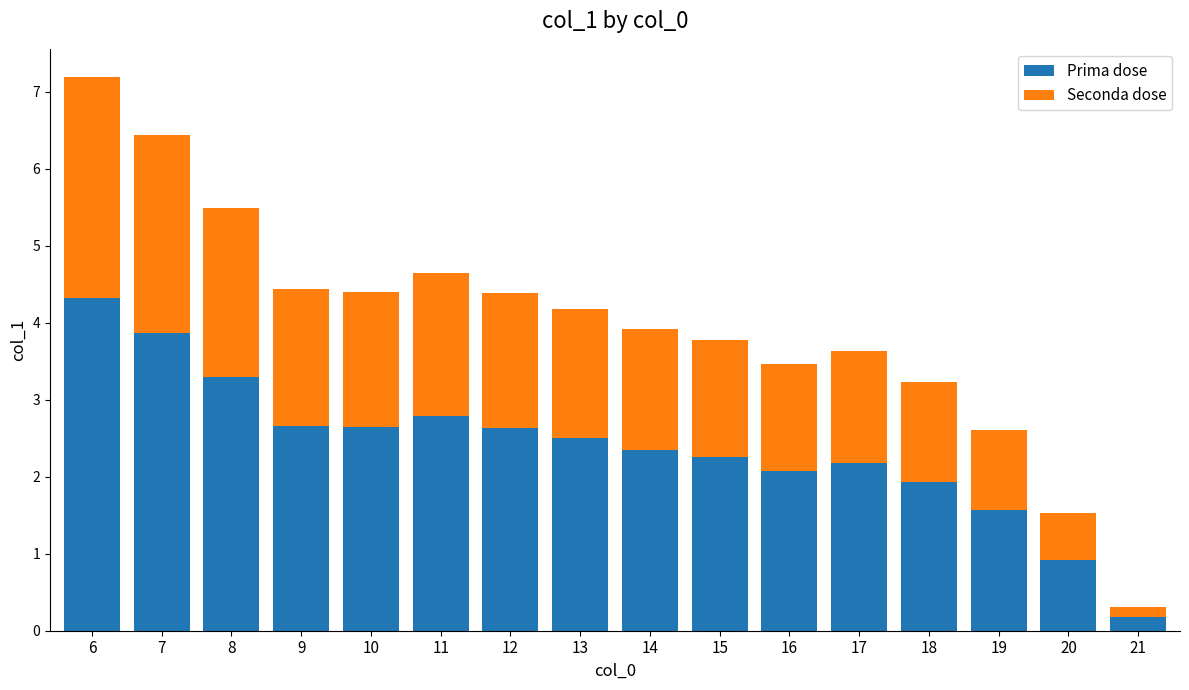

What is the sum of the Prima dose values at 15 and 10?

4.9